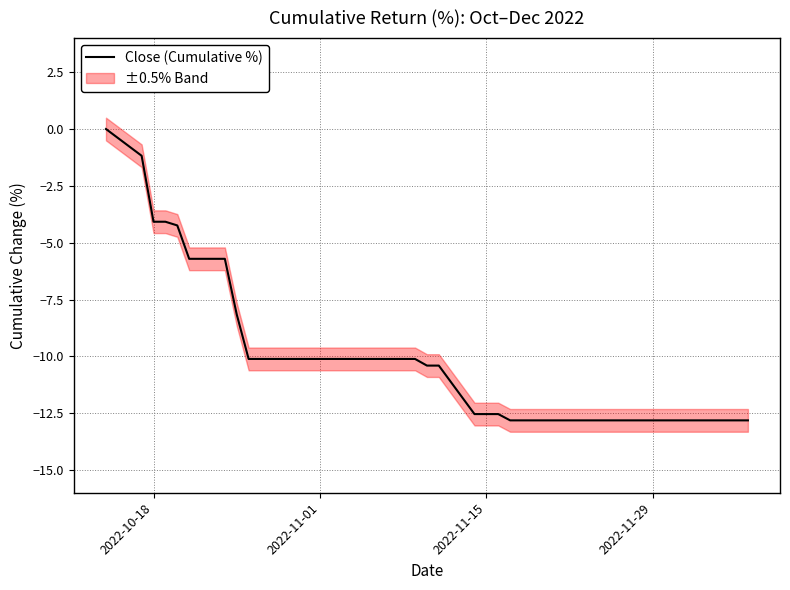

What is the smallest value displayed?

-12.8